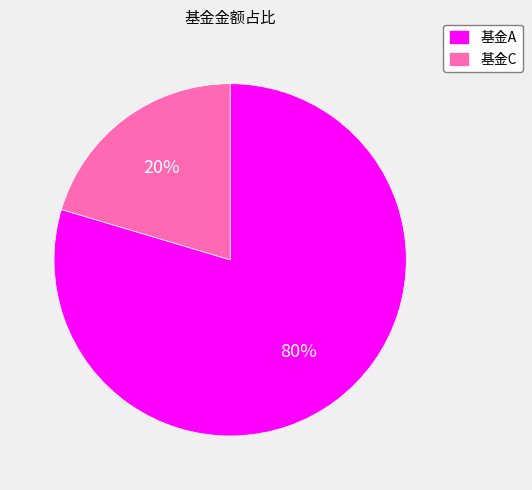

Count the number of slices in the pie.

2